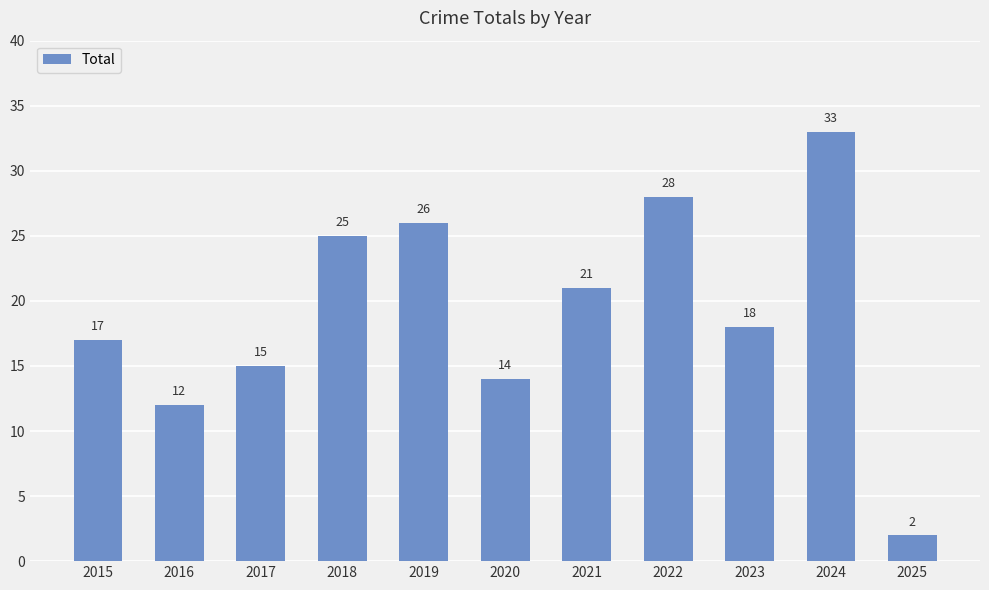

What is the change in value from 2016 to 2024?

+21